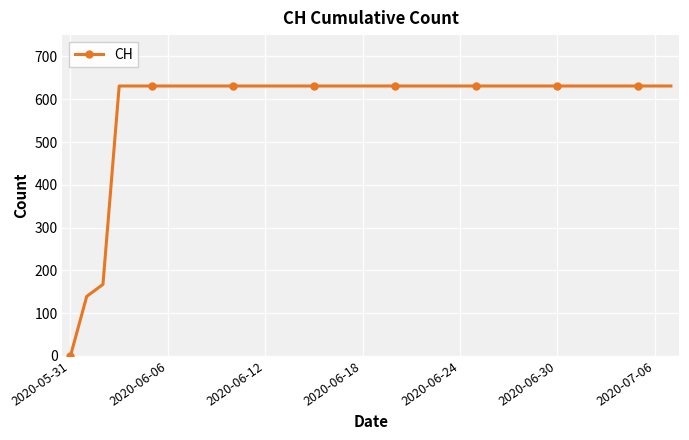

What is the average value?

589